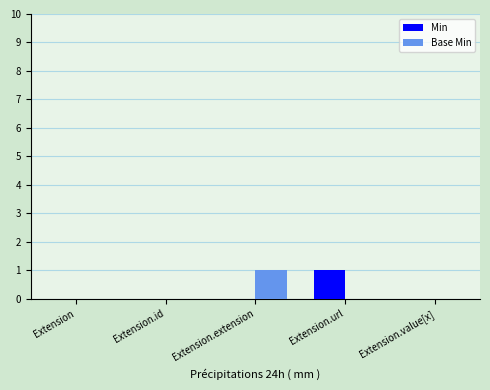

How many groups of bars are there?

5